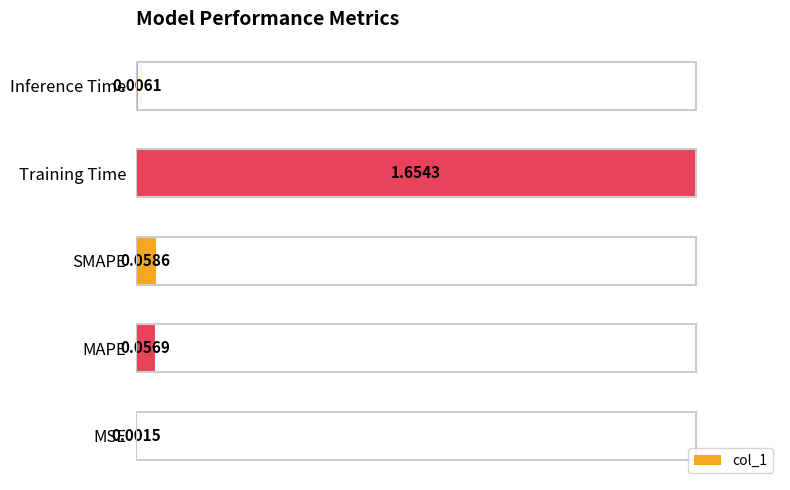

What is the sum of the values at Training Time and SMAPE?

1.0